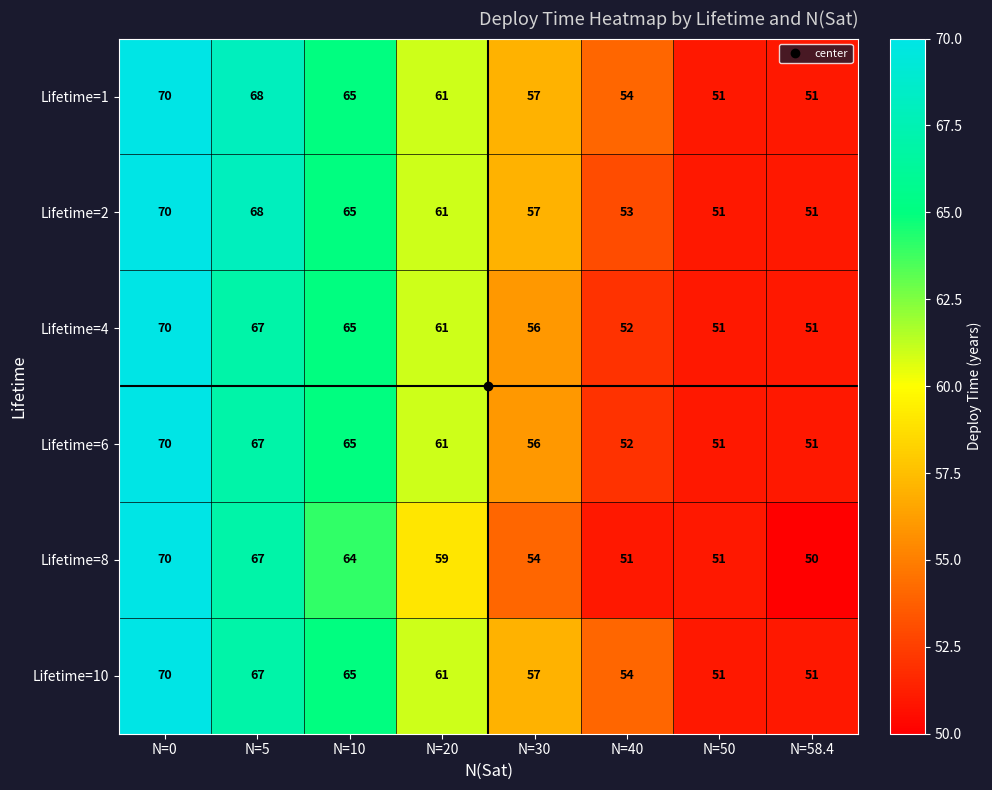

How many data points does each series have?

8